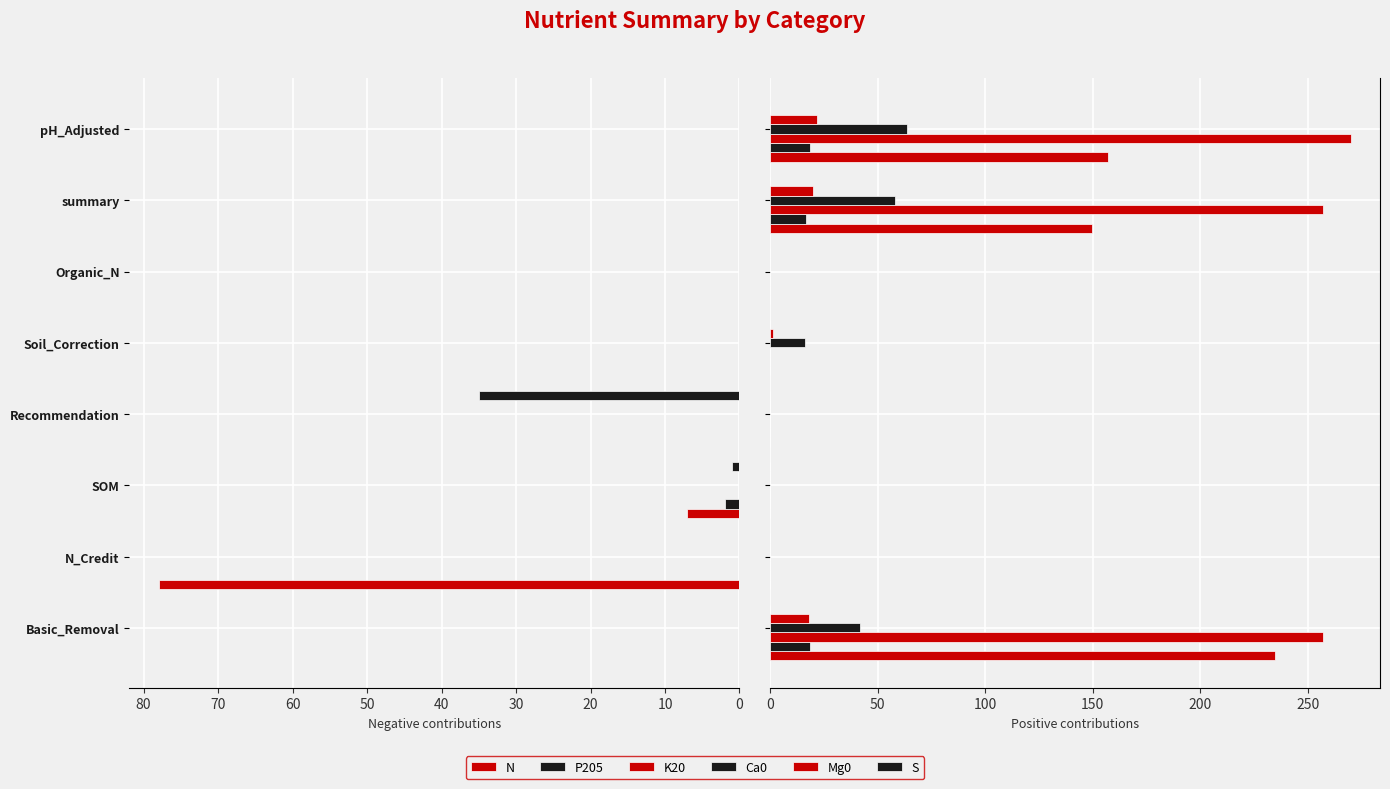

What are all the series names shown in the legend?

N, P205, K20, Ca0, Mg0, S